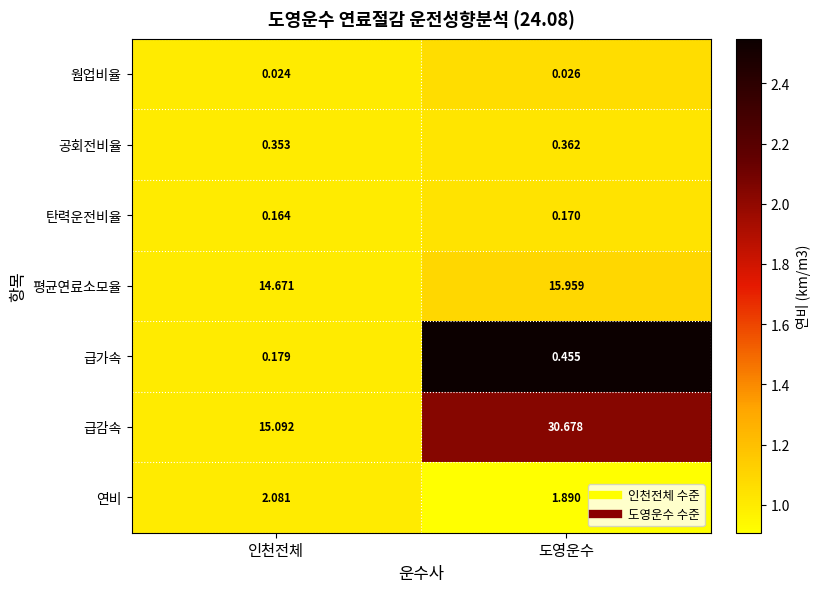

At which category does the chart reach its peak across all series?

도영운수